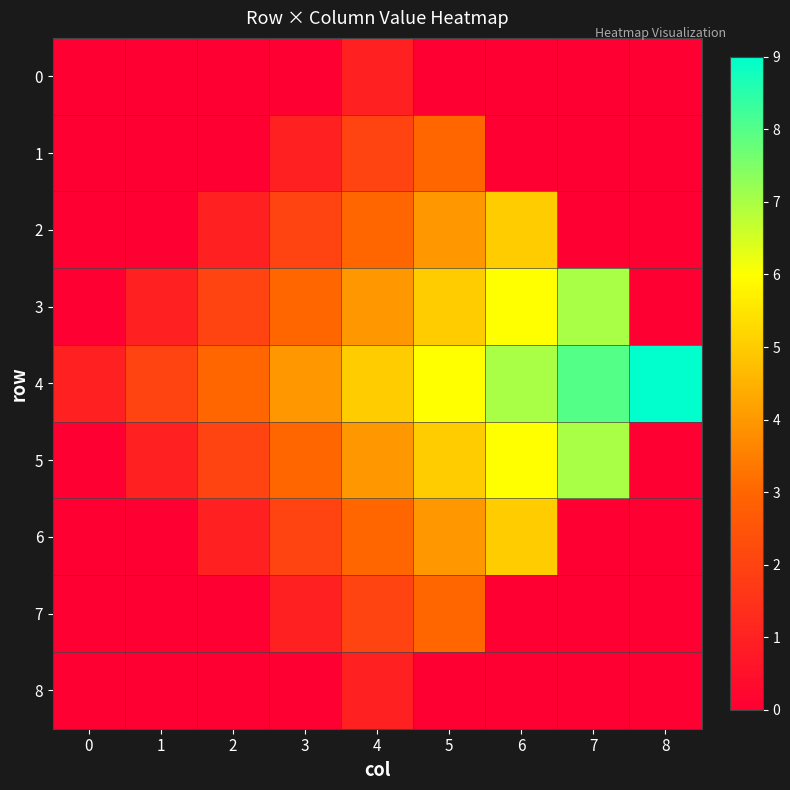

Reading left to right, list all the values displayed in this chart.

0: 0=0	1=0	2=0	3=0	4=1	5=0	6=0	7=0	8=0
1: 0=0	1=0	2=0	3=1	4=2	5=3	6=0	7=0	8=0
2: 0=0	1=0	2=1	3=2	4=3	5=4	6=5	7=0	8=0
3: 0=0	1=1	2=2	3=3	4=4	5=5	6=6	7=7	8=0
4: 0=1	1=2	2=3	3=4	4=5	5=6	6=7	7=8	8=9
5: 0=0	1=1	2=2	3=3	4=4	5=5	6=6	7=7	8=0
6: 0=0	1=0	2=1	3=2	4=3	5=4	6=5	7=0	8=0
7: 0=0	1=0	2=0	3=1	4=2	5=3	6=0	7=0	8=0
8: 0=0	1=0	2=0	3=0	4=1	5=0	6=0	7=0	8=0